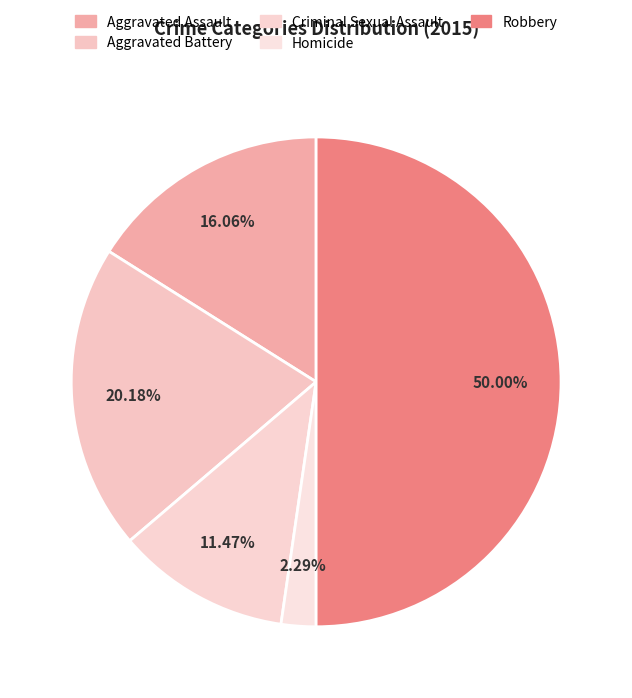

How many slices are in this pie chart?

5